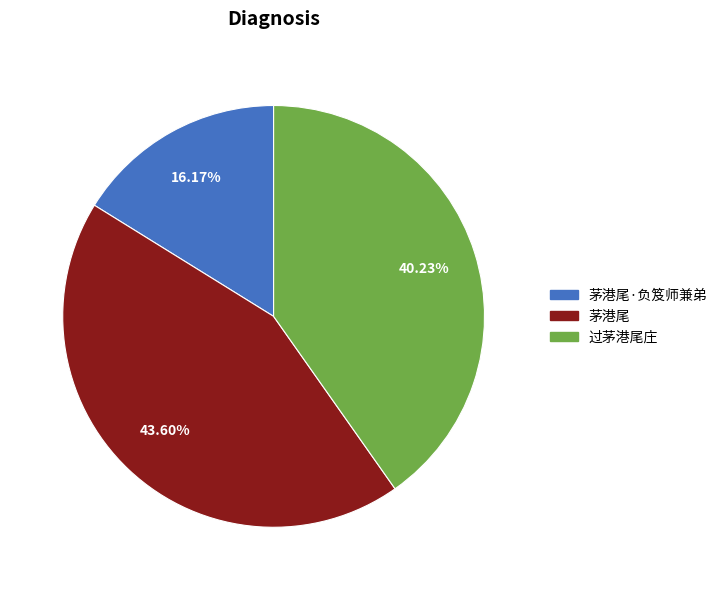

Combined, do 过茅港尾庄 and 茅港尾·负笈师兼弟 account for over 50%?

Yes